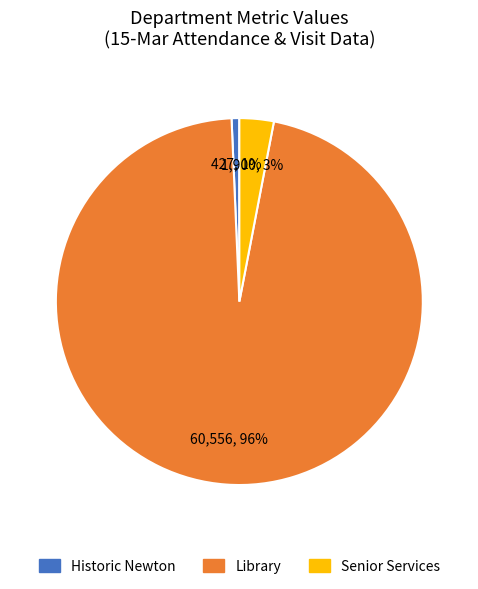

How many slices are in this pie chart?

3